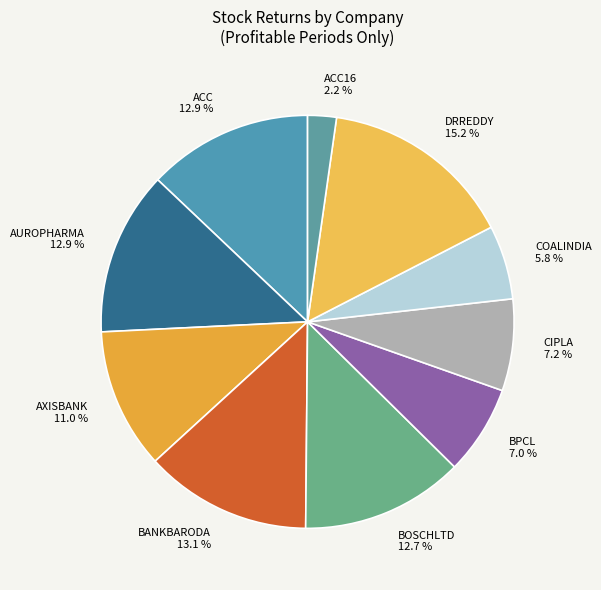

To the nearest percent, what is the difference between the largest and smallest slice percentages?

13%